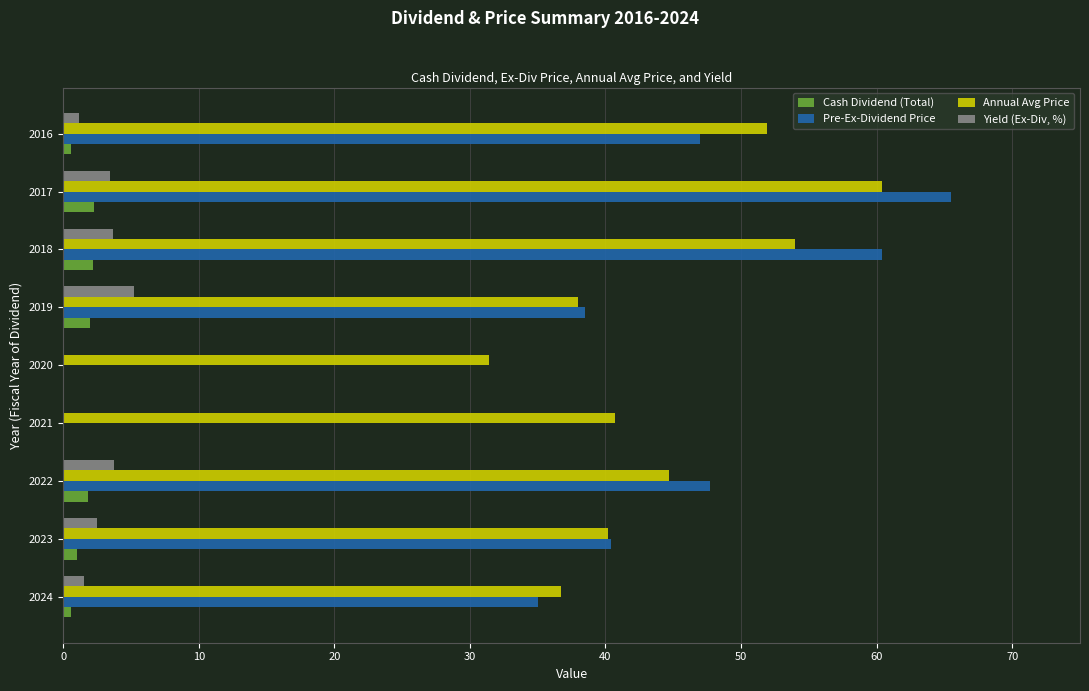

Between 2021 and 2016, which series saw the biggest shift?

Pre-Ex-Dividend Price